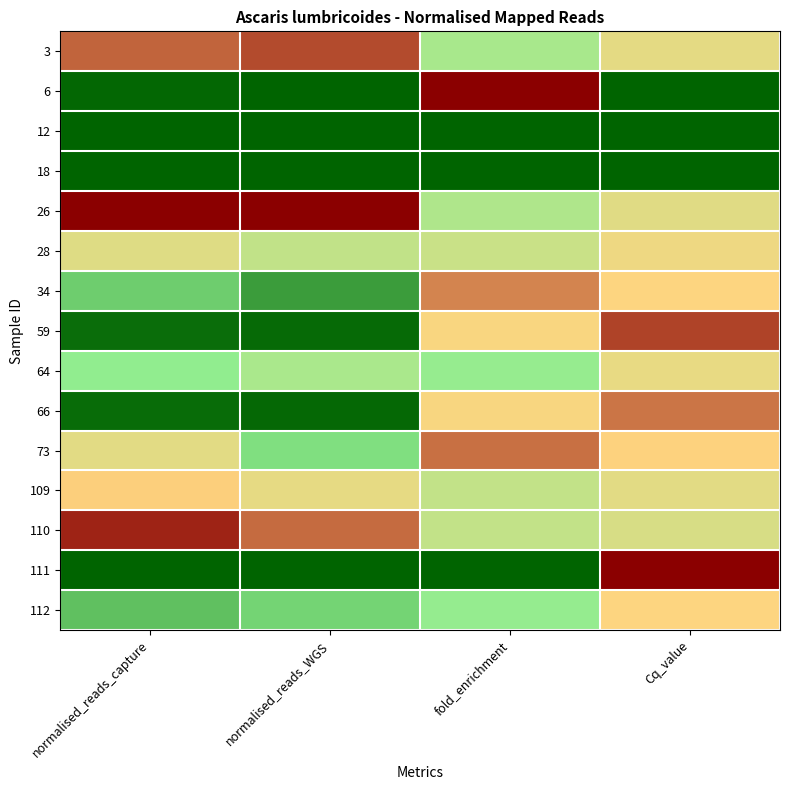

Rank the series at fold_enrichment from highest to lowest value.

6, 73, 34, 59, 66, 28, 110, 109, 26, 3, 64, 112, 111, 18, 12